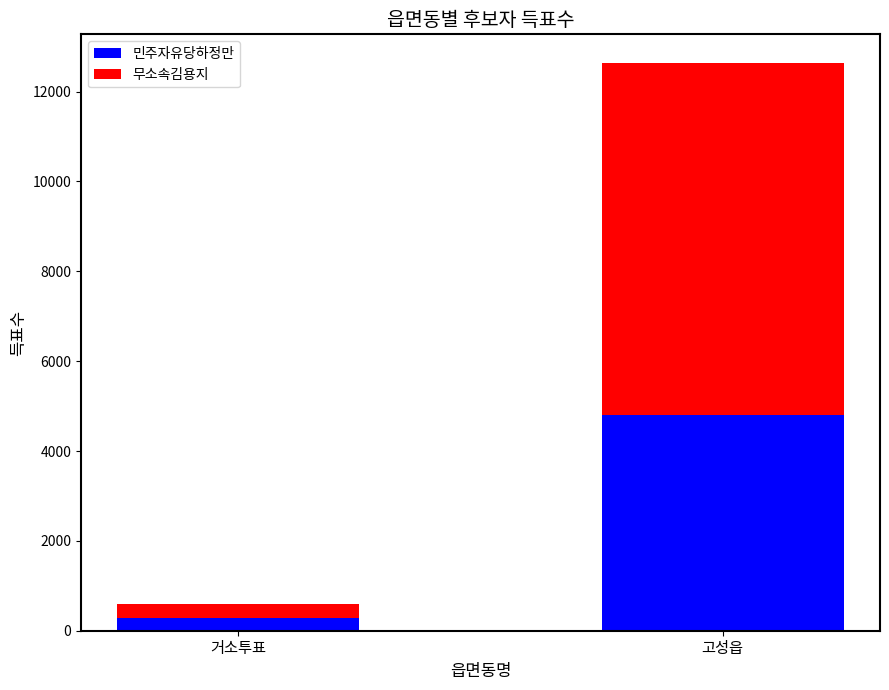

How many series are shown in this chart?

2